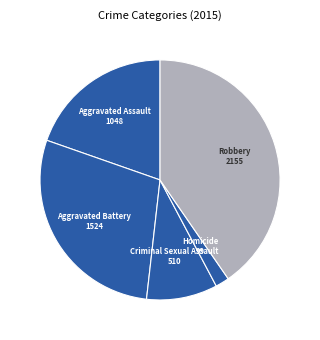

Count the number of slices in the pie.

5